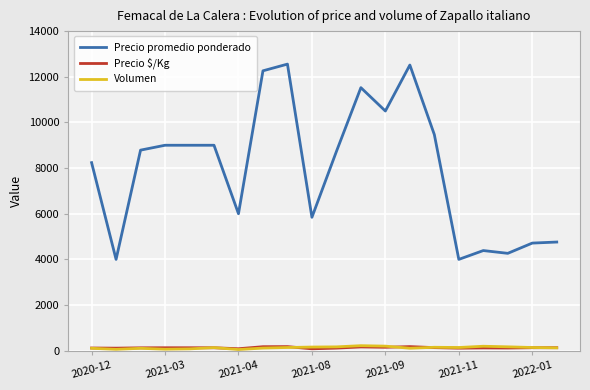

What is the sum of all Volumen values?

2632